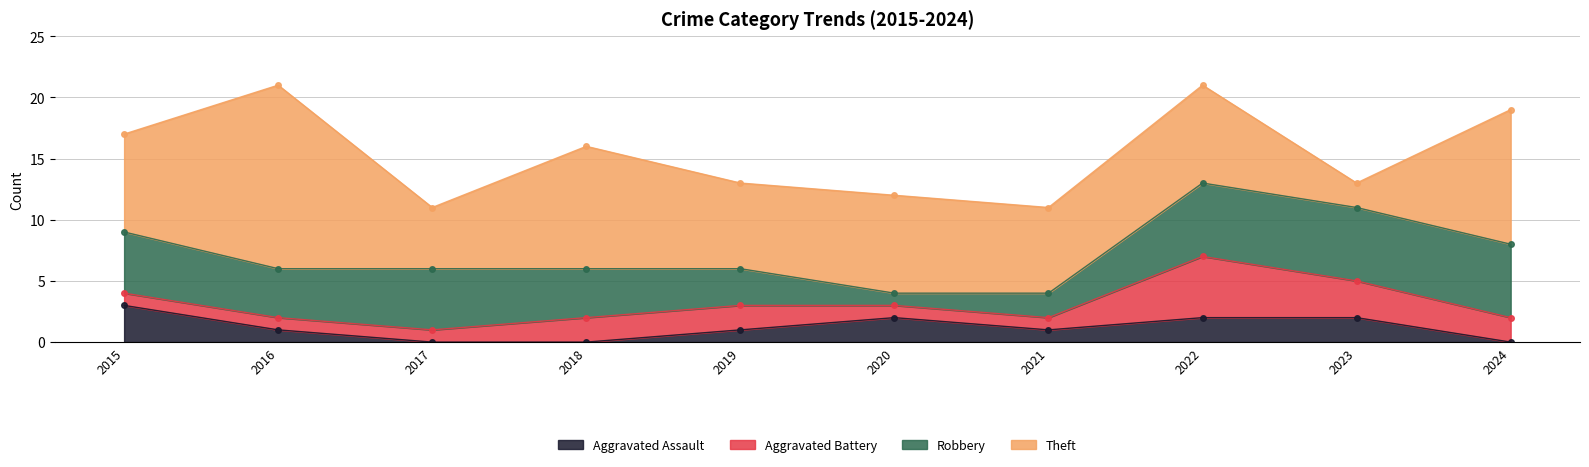

What is the average value of the Theft series?

8